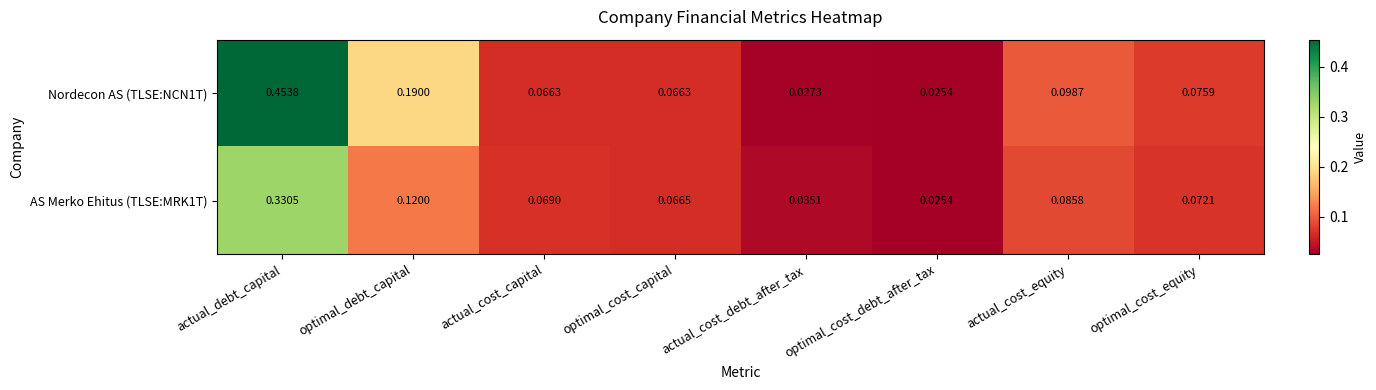

At which category is the sum across all series the highest?

actual_debt_capital